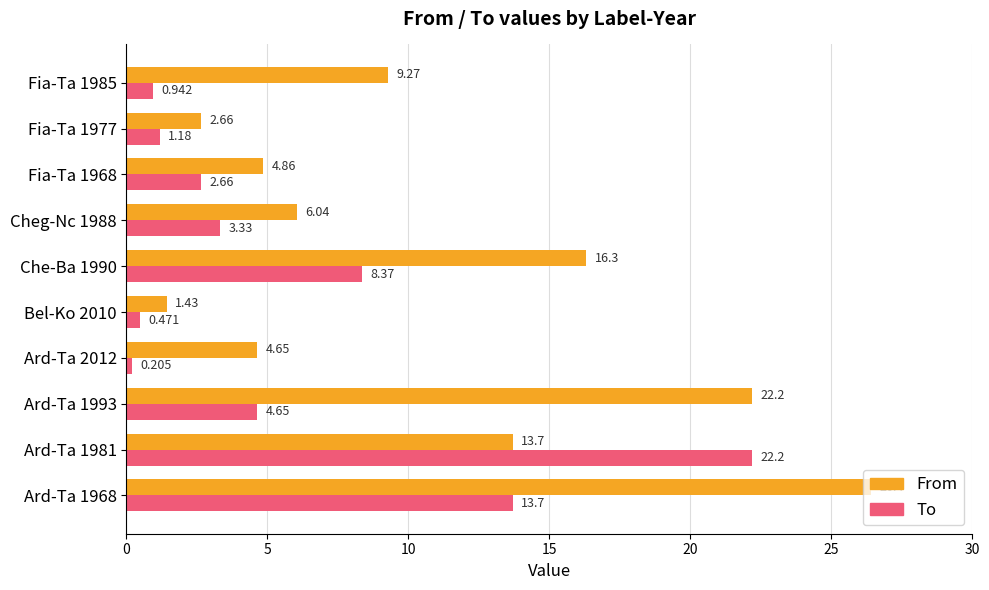

List the series in order of their overall mean, highest first.

From, To